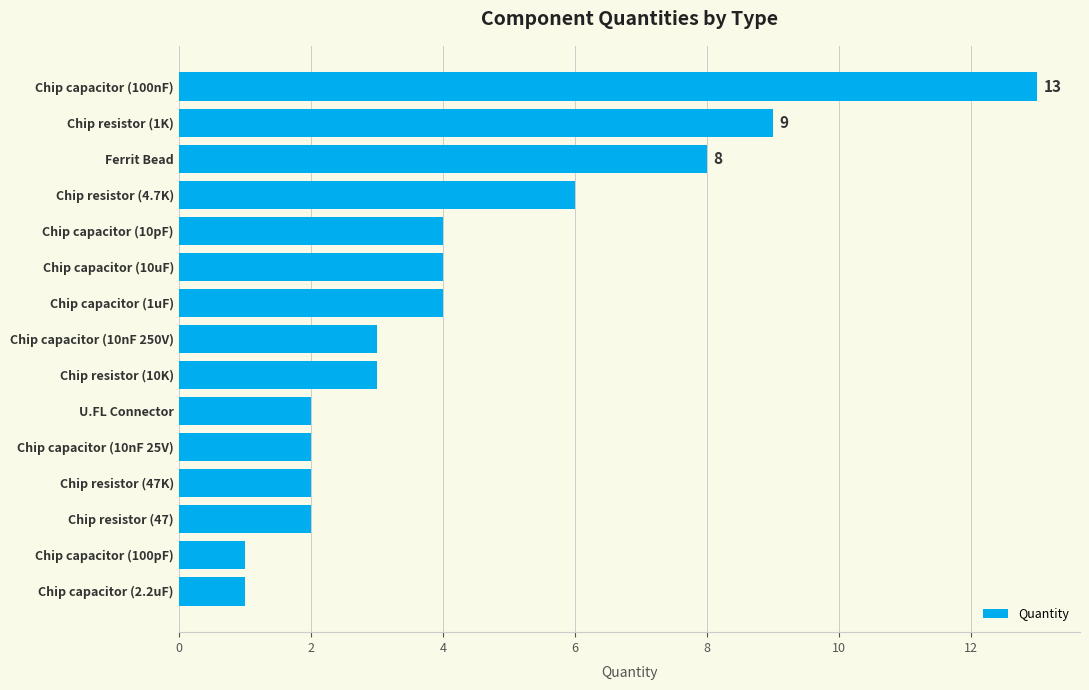

What is the sum of the values at U.FL Connector and Chip resistor (10K)?

5